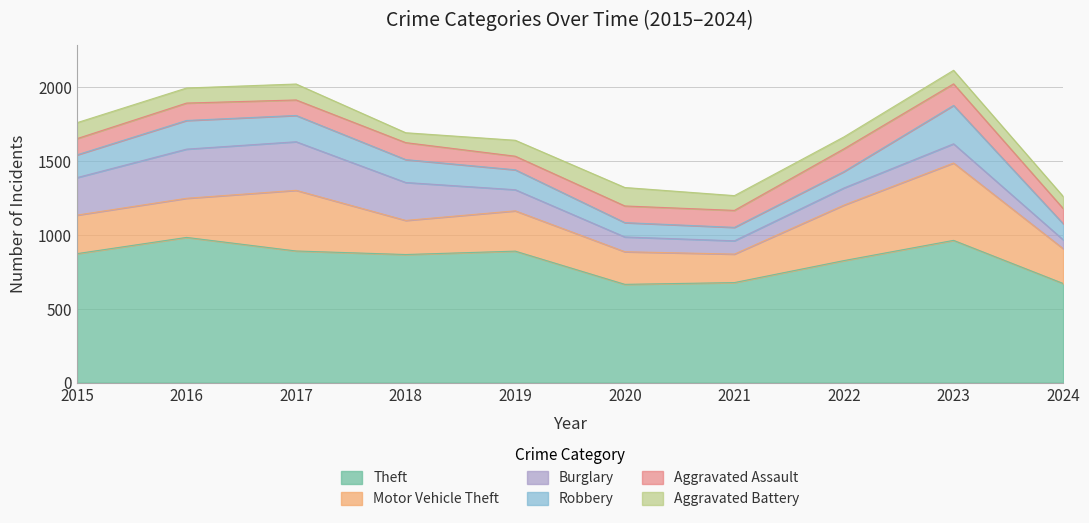

Reading right to left, extract all data points from this chart.

Theft: 672	964	827	678	666	891	868	892	984	874
Motor Vehicle Theft: 236	524	376	193	221	273	231	411	265	261
Burglary: 60	130	116	90	100	143	257	329	333	254
Robbery: 109	260	111	91	97	135	155	178	194	154
Aggravated Assault: 103	146	154	115	113	92	115	105	118	110
Aggravated Battery: 82	92	81	100	125	108	67	108	102	108